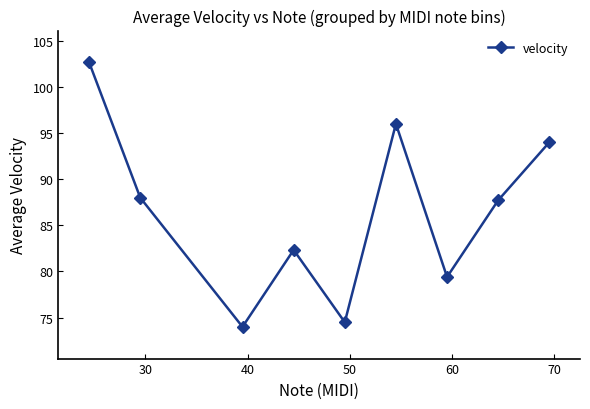

True or false: there are more than 1 points higher than both neighbors.

True